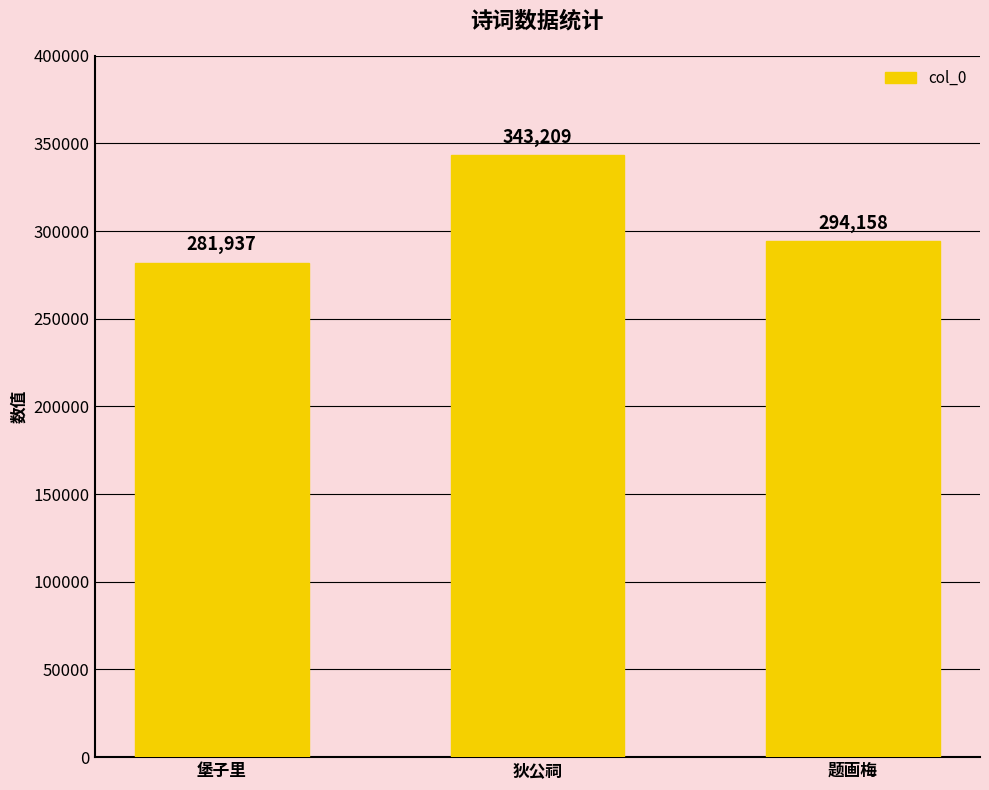

What is the label of the 2nd bar from the left?

狄公祠